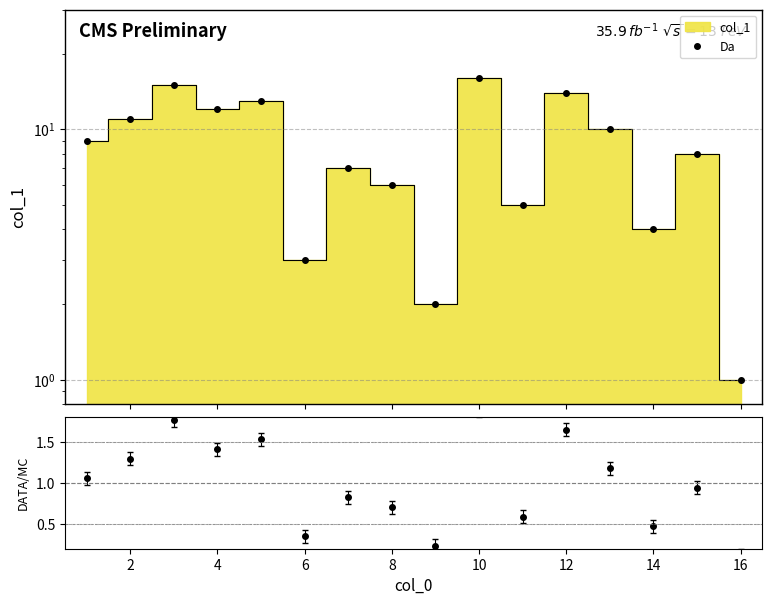

What is the value of the Da point at the 5th from the left?

13.0